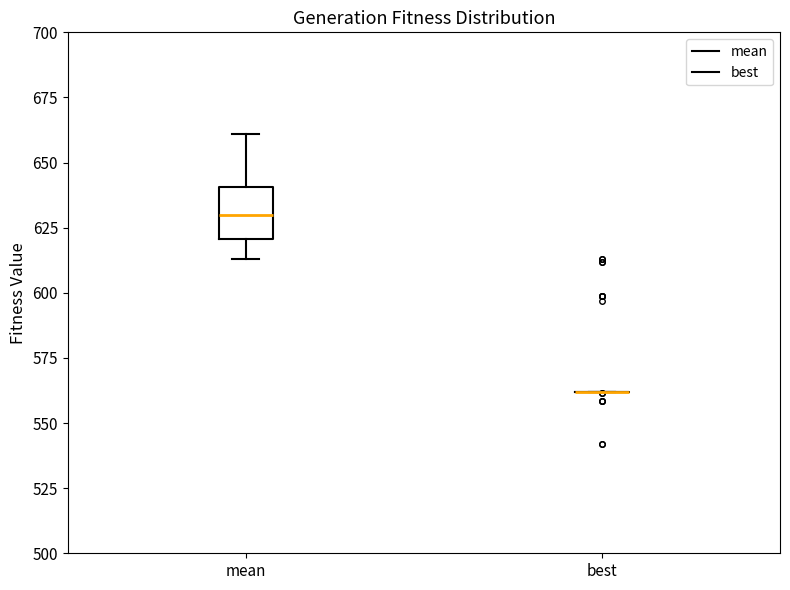

Where is the lower edge of the box for mean on the y-axis? The values are not printed on the chart, so give them approximately, as read against the axis.

620